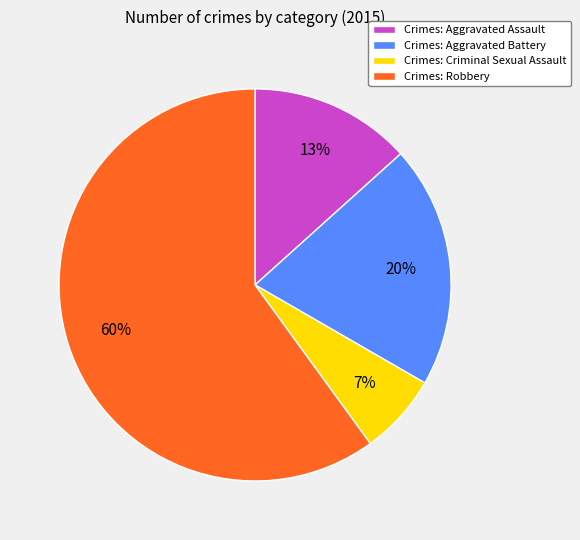

Does any single category account for the majority?

Yes